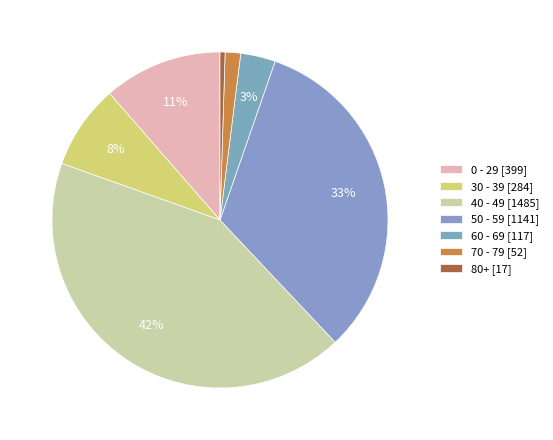

Is it true that 30 - 39 is 8% of the pie?

True